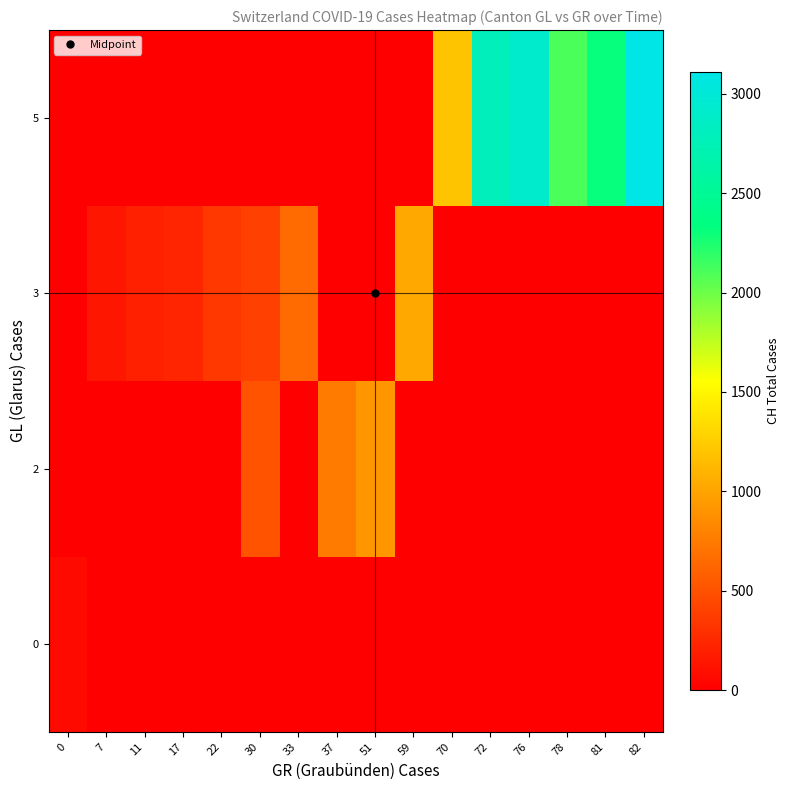

Reading right to left, list all the values displayed in this chart.

row_0: 82=0	81=0	78=0	76=0	72=0	70=0	59=0	51=0	37=0	33=0	30=0	22=0	17=0	11=0	7=0	0=70
row_1: 82=0	81=0	78=0	76=0	72=0	70=0	59=0	51=920	37=757	33=0	30=515	22=0	17=0	11=0	7=0	0=0
row_2: 82=0	81=0	78=0	76=0	72=0	70=0	59=1036	51=0	37=0	33=661	30=396	22=350	17=232	11=203	7=140	0=0
row_3: 82=3111	81=2312	78=2104	76=2911	72=2793	70=1199	59=0	51=0	37=0	33=0	30=0	22=0	17=0	11=0	7=0	0=0